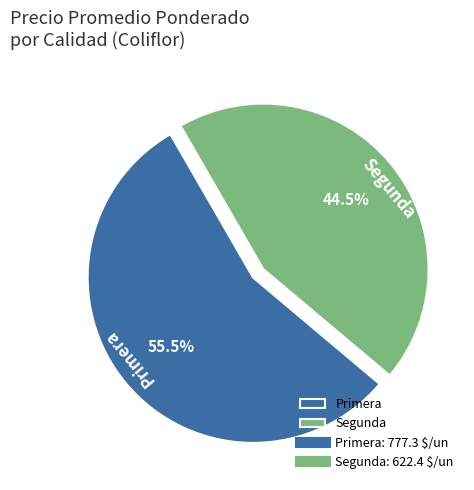

Combined, what portion of the pie is Segunda and Primera?

100.0%